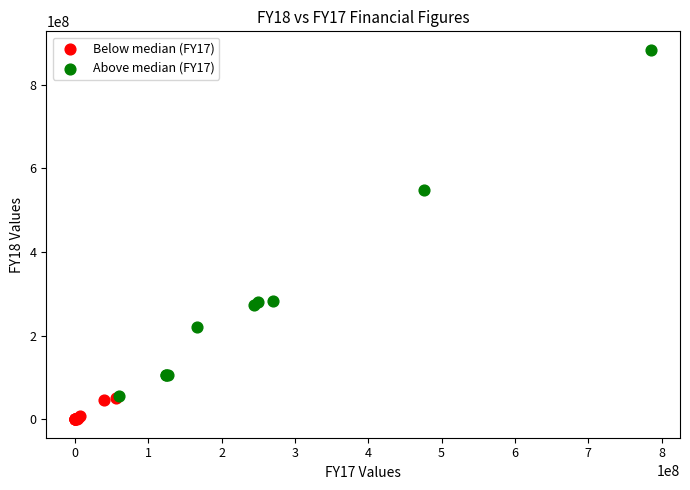

Which series reaches the minimum Y coordinate?

Below median (FY17)